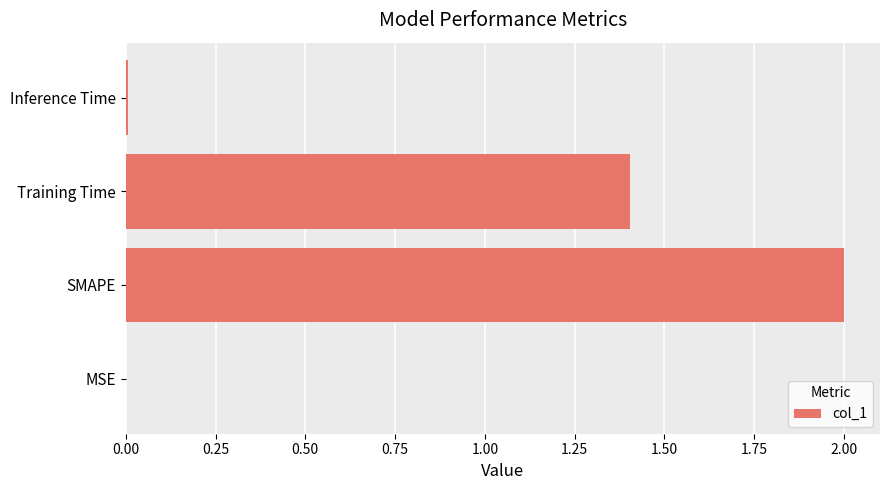

What is the greatest value displayed?

2.0